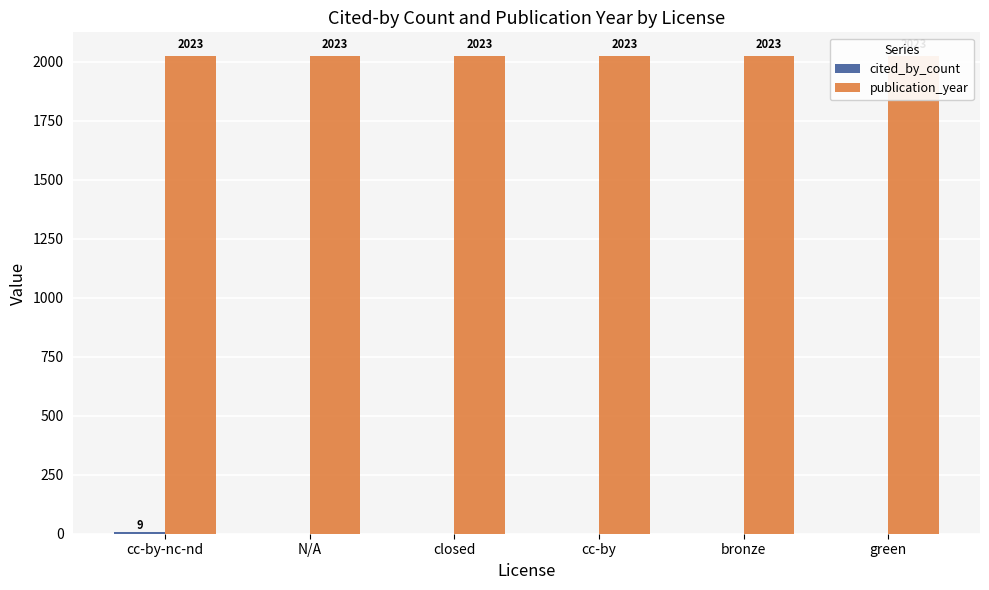

What is the sum of all cited_by_count values?

9